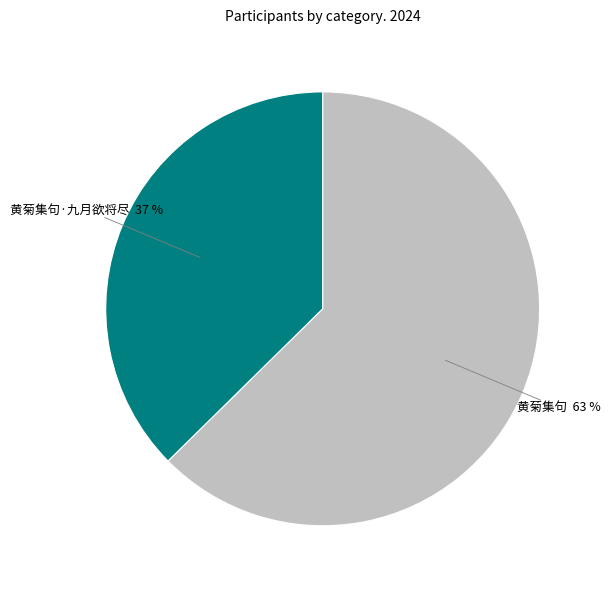

Do 黄菊集句 and 黄菊集句·九月欲将尽 together represent more than half of the pie?

Yes